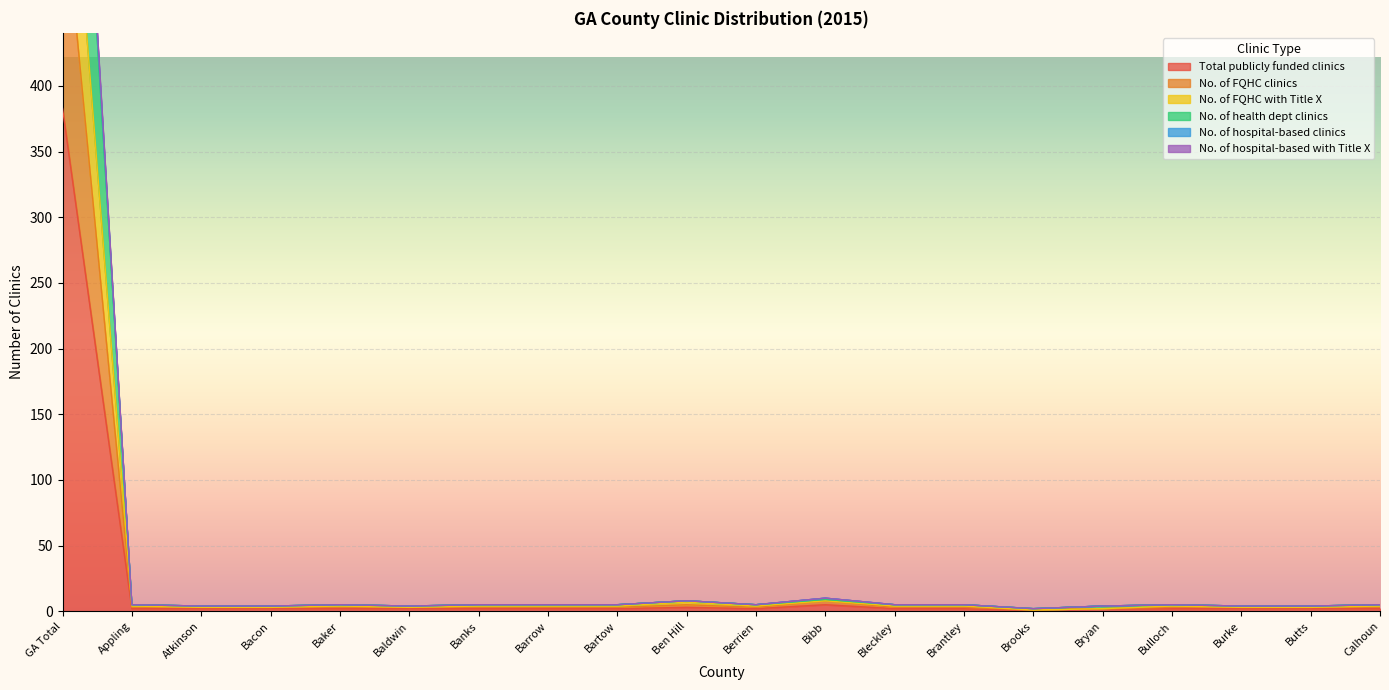

True or false: Total publicly funded clinics has a value of 383 at GA Total.

True